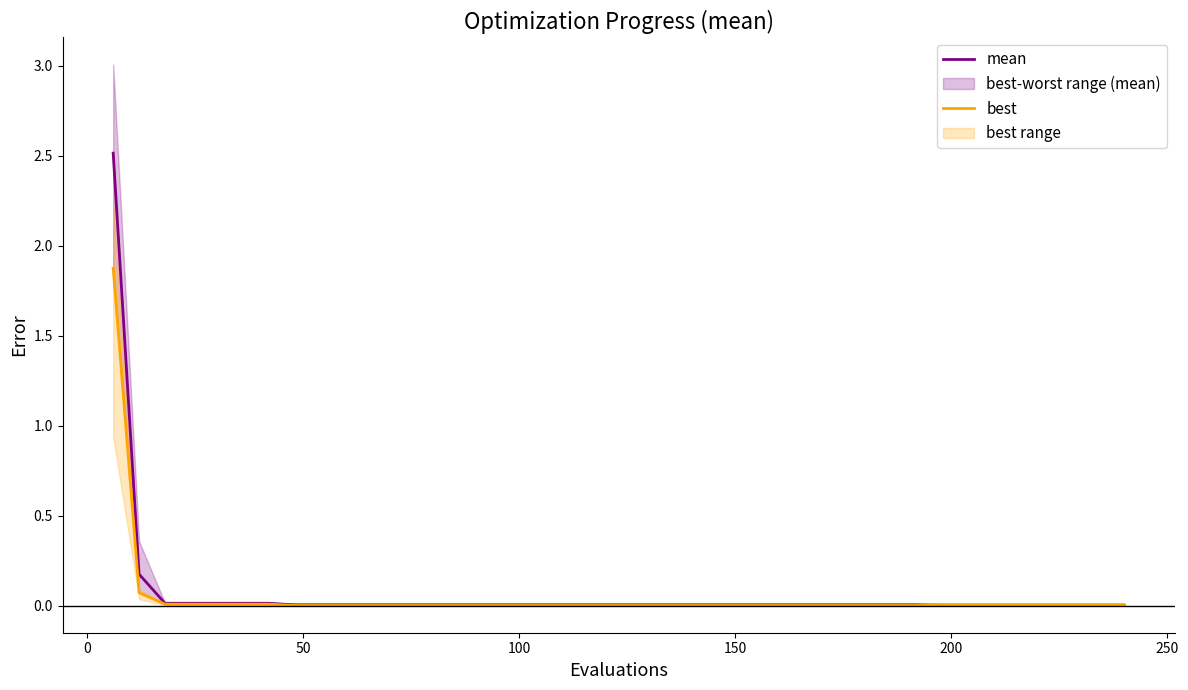

True or false: best and mean intersect in this chart.

False